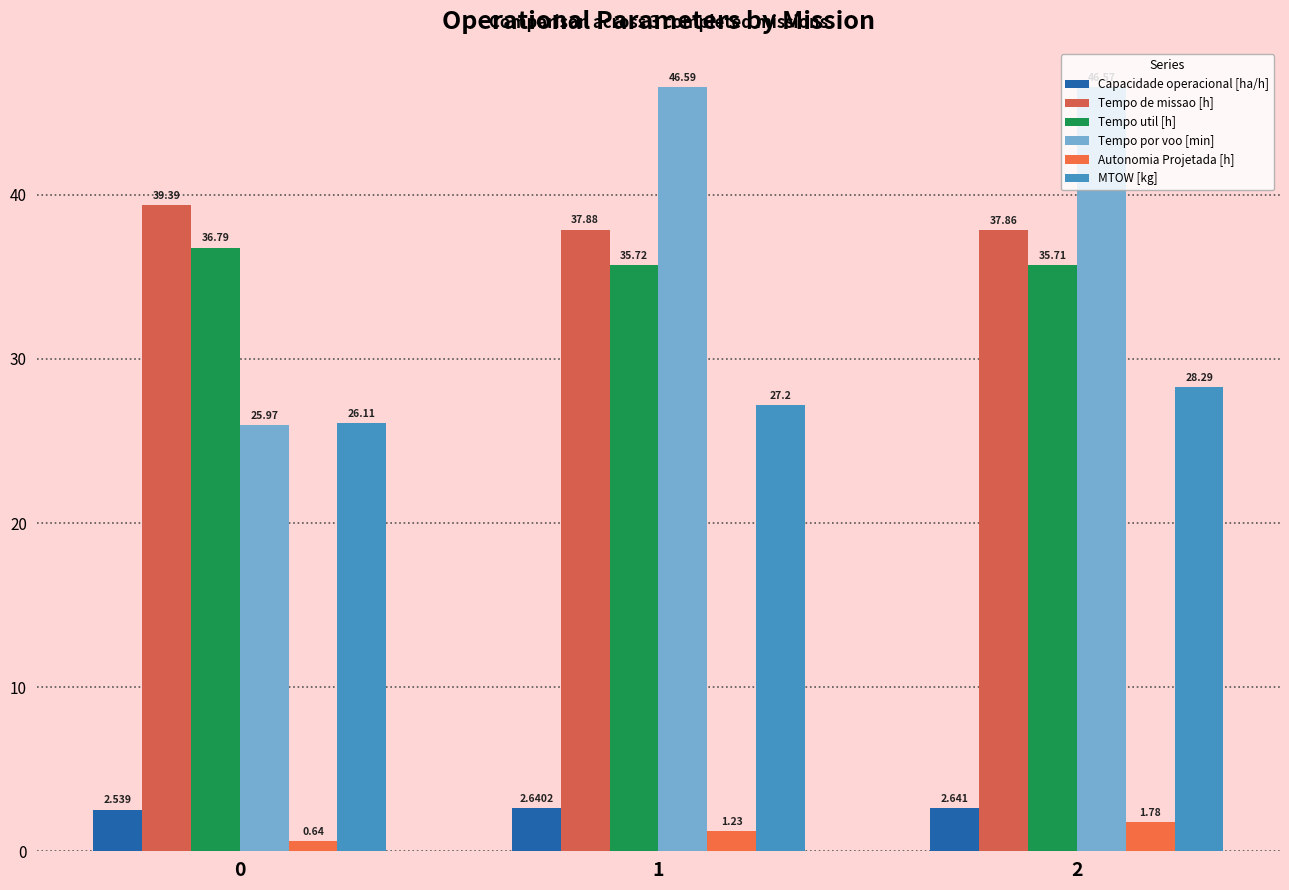

What are all the series names shown in the legend?

Capacidade operacional [ha/h], Tempo de missao [h], Tempo util [h], Tempo por voo [min], Autonomia Projetada [h], MTOW [kg]